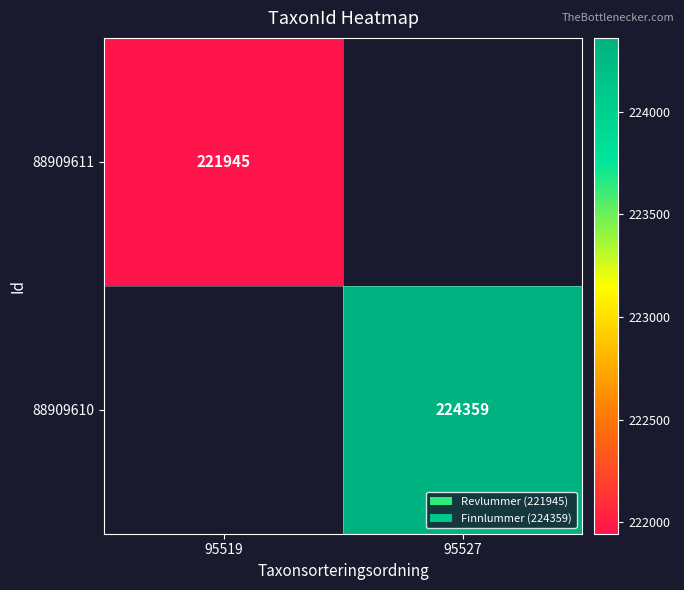

Is it true that 88909610 equals 224359 at 95527?

True